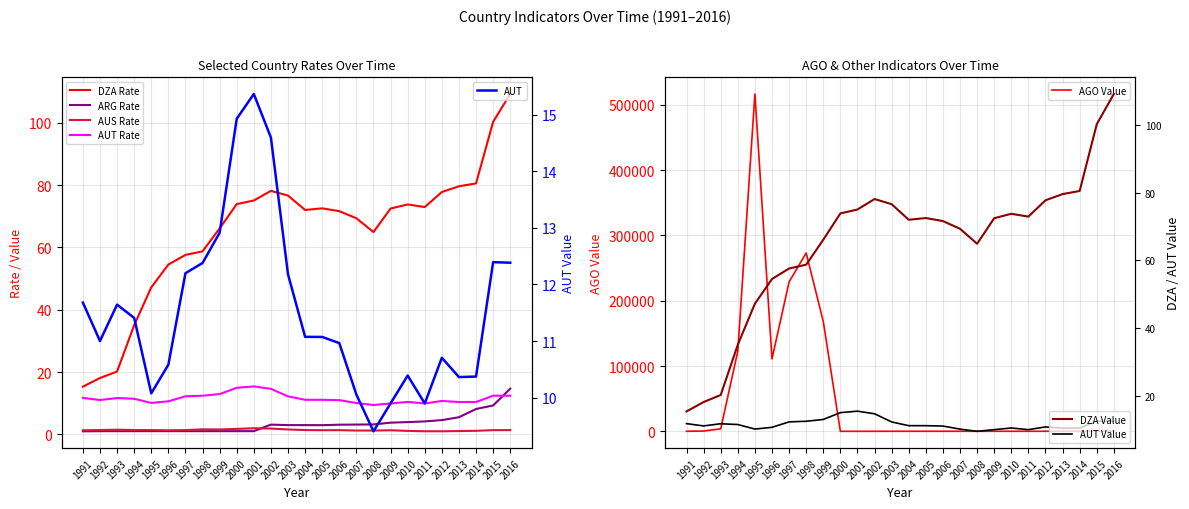

Which category has the lowest value in the DZA series?

1991